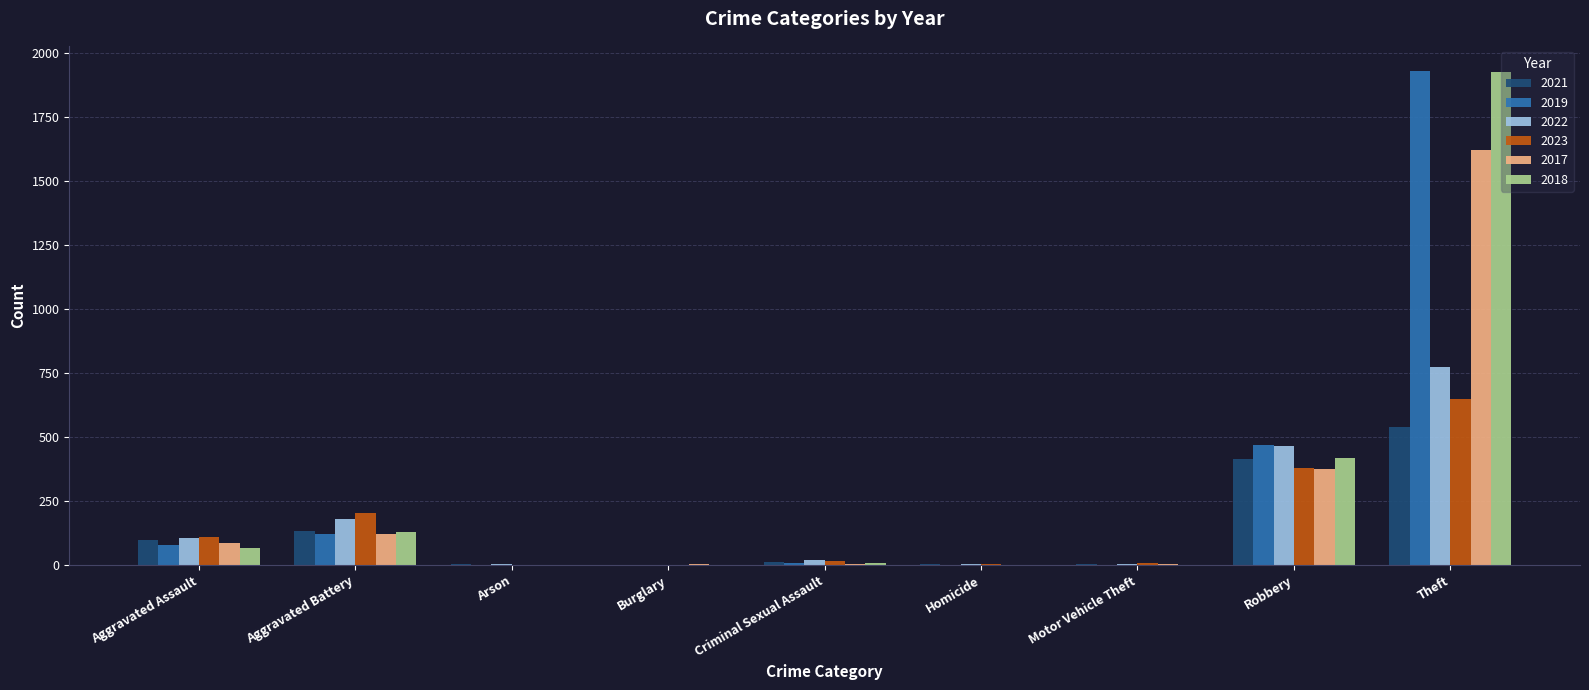

What is the sum of all 2023 values?

1364